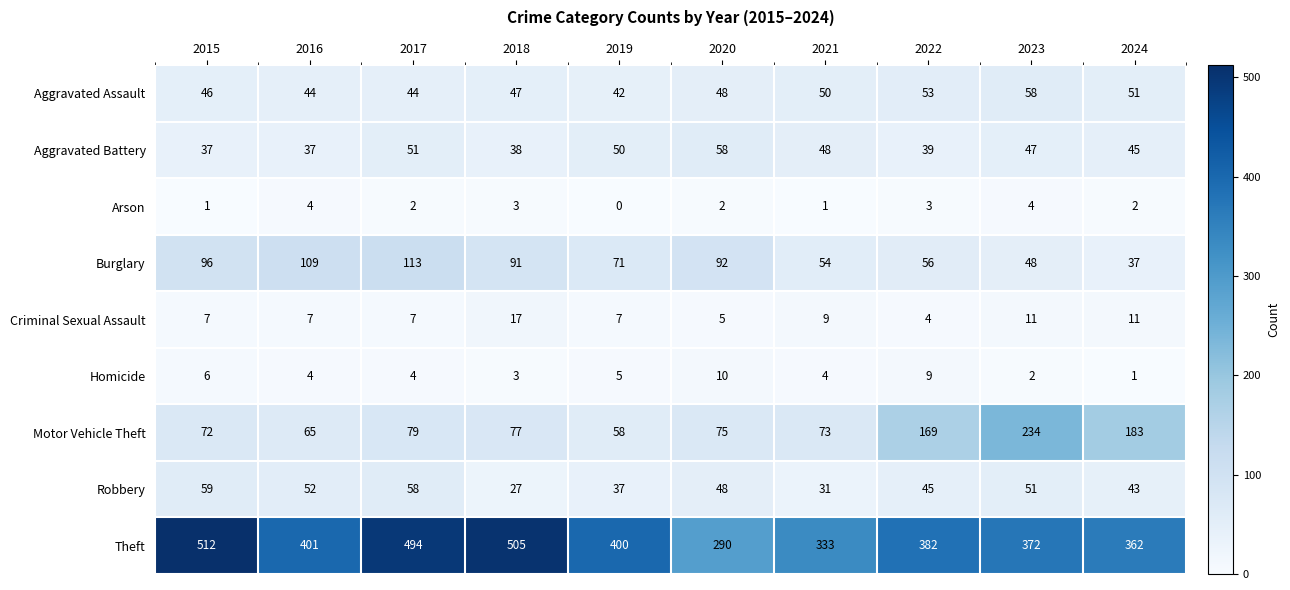

What is the lowest value of the Aggravated Assault series?

42